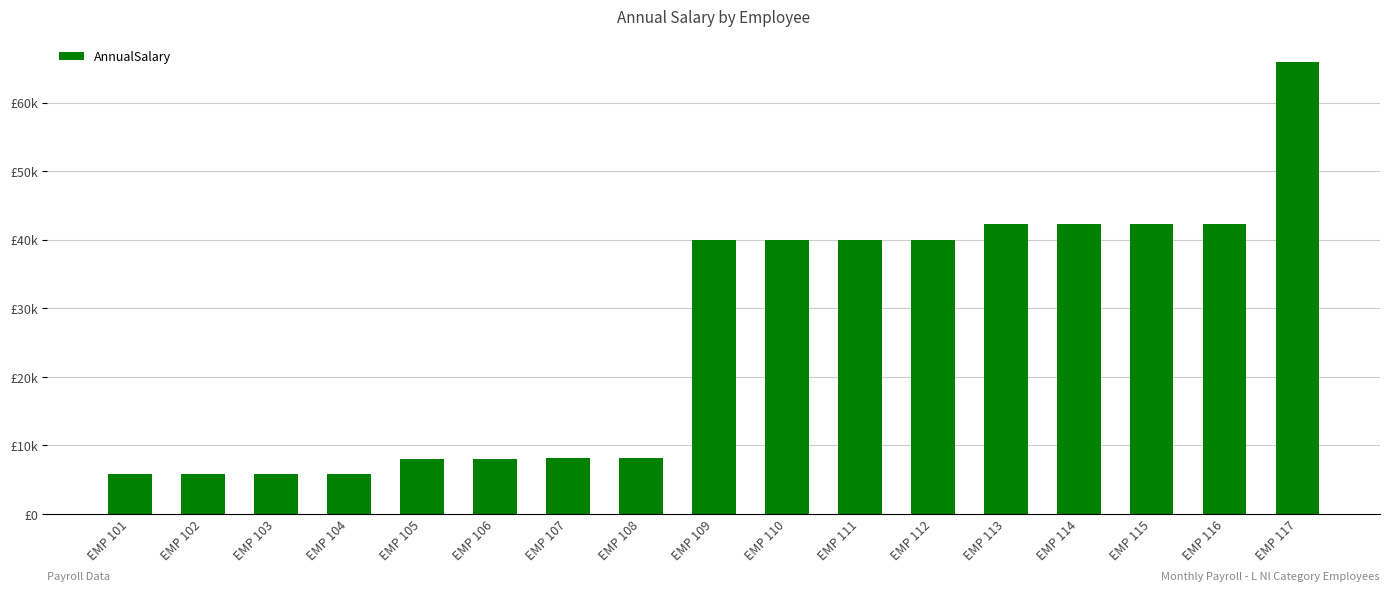

What is the sum of the values at EMP 117 and EMP 114?

108384.6